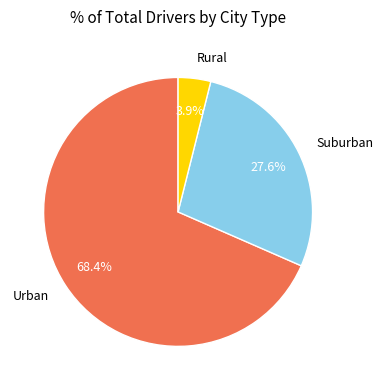

What is the ratio of the value at Suburban to the value at Urban?

0.4